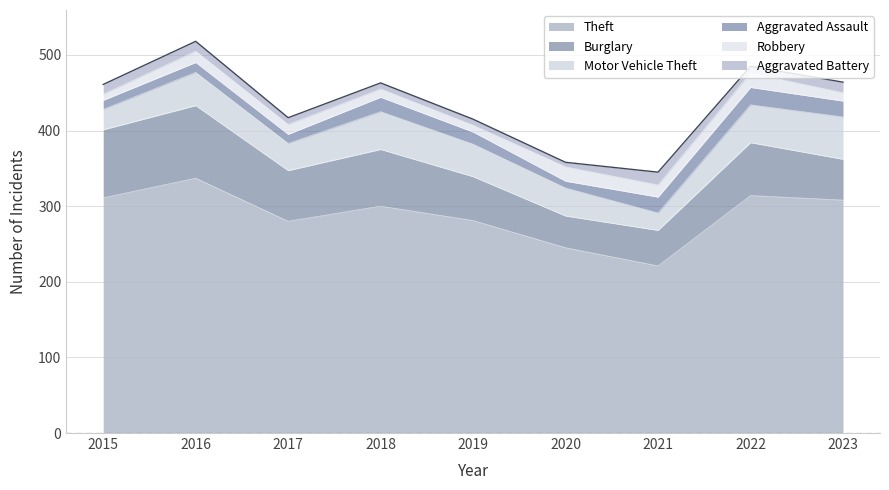

Reading left to right, extract all data points from this chart.

Theft: 2015=311	2016=337	2017=280	2018=300	2019=281	2020=245	2021=221	2022=314	2023=308
Burglary: 2015=90	2016=96	2017=67	2018=75	2019=58	2020=42	2021=47	2022=70	2023=54
Motor Vehicle Theft: 2015=27	2016=44	2017=36	2018=50	2019=43	2020=37	2021=23	2022=50	2023=56
Aggravated Assault: 2015=12	2016=13	2017=12	2018=19	2019=16	2020=9	2021=21	2022=23	2023=21
Robbery: 2015=8	2016=15	2017=13	2018=11	2019=9	2020=19	2021=16	2022=19	2023=11
Aggravated Battery: 2015=13	2016=13	2017=9	2018=8	2019=8	2020=6	2021=17	2022=9	2023=14